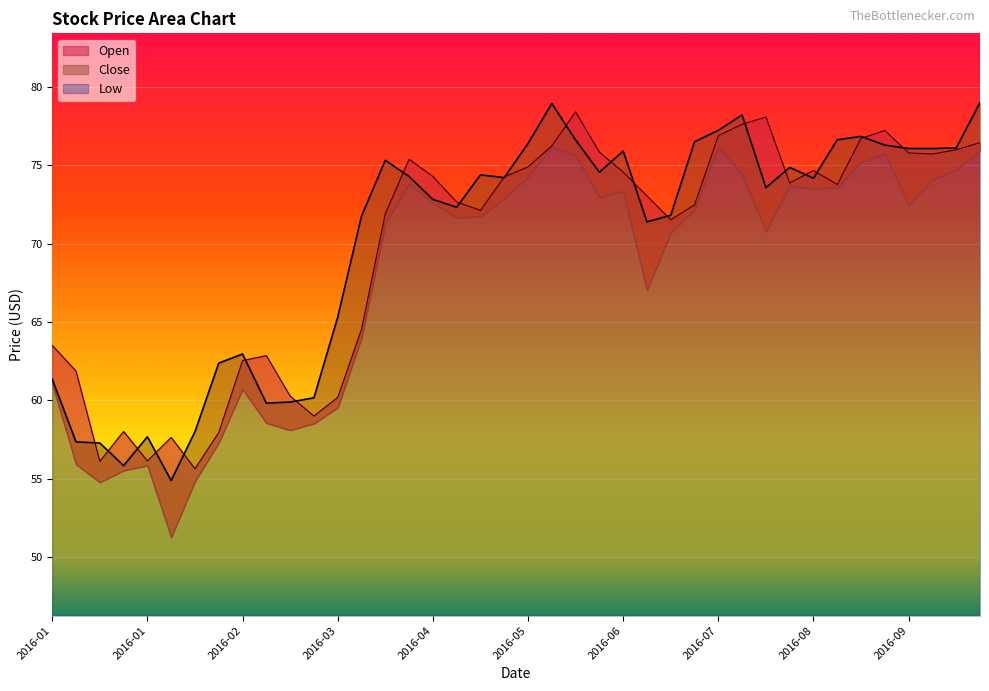

At which category does Open reach its first local peak?

2016-01-22